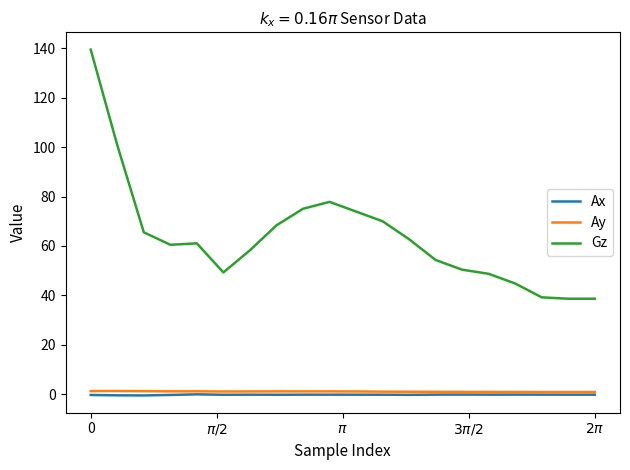

What is the maximum value shown in the chart?

139.4